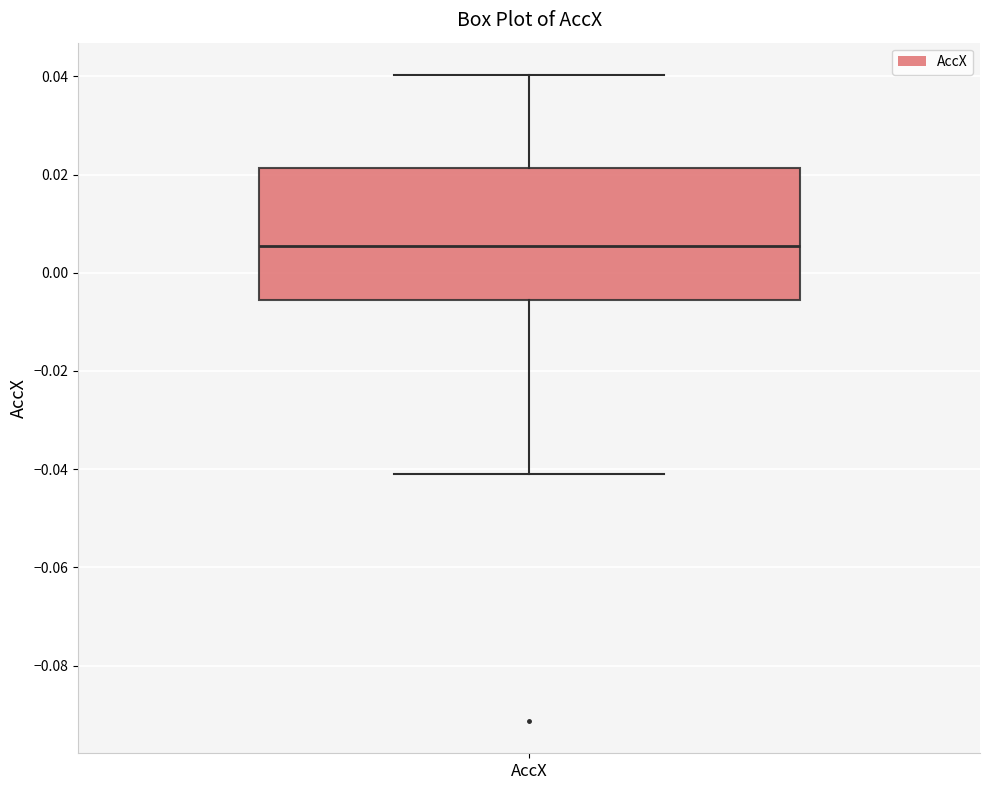

Read this box plot against the y-axis: the position of the median line, the range covered by the box, and the ends of both whiskers. The values are not printed on the chart, so give them approximately, as read against the axis.

median 0.006, box -0.006 to 0.022, whiskers -0.040 to 0.040